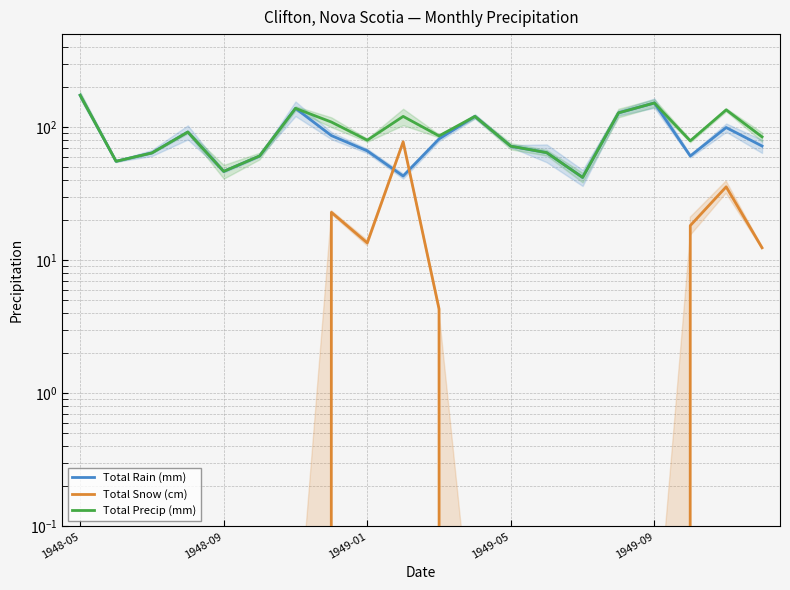

What is the difference between the second highest and second lowest values in the Total Precip (mm) series?

105.4